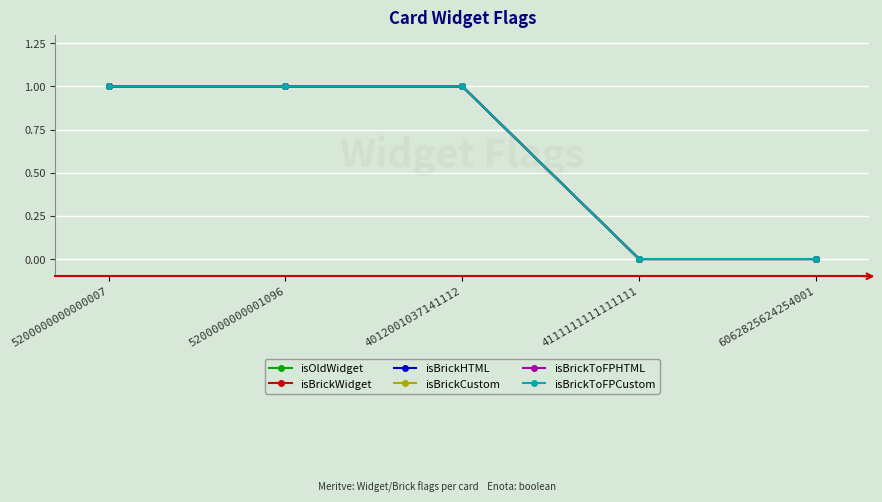

What is the label of the 5th point from the left?

6062825624254001